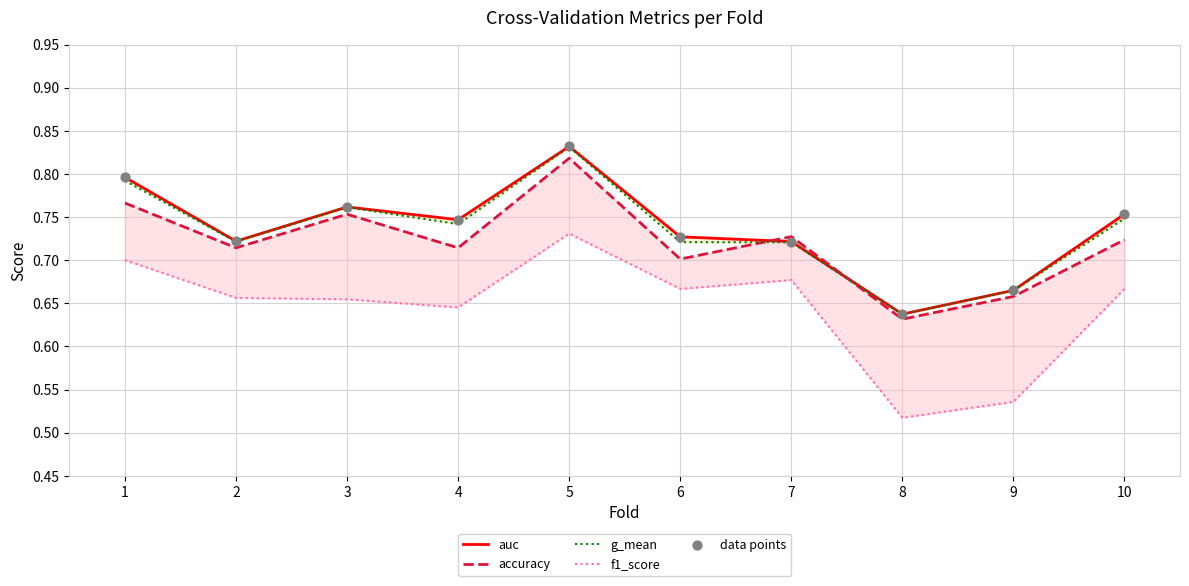

Which series contains the lowest Y value?

f1_score